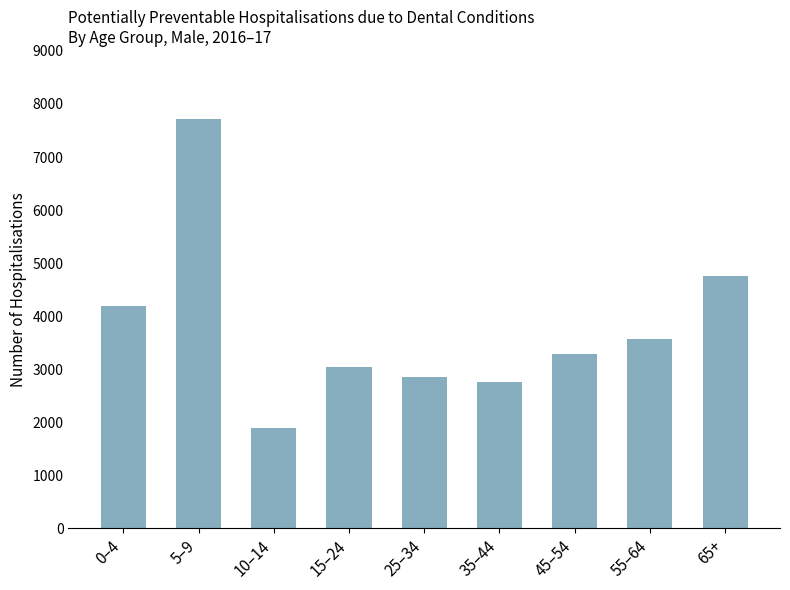

Reading left to right, extract all data points from this chart.

4183	7716	1887	3044	2862	2758	3279	3576	4750